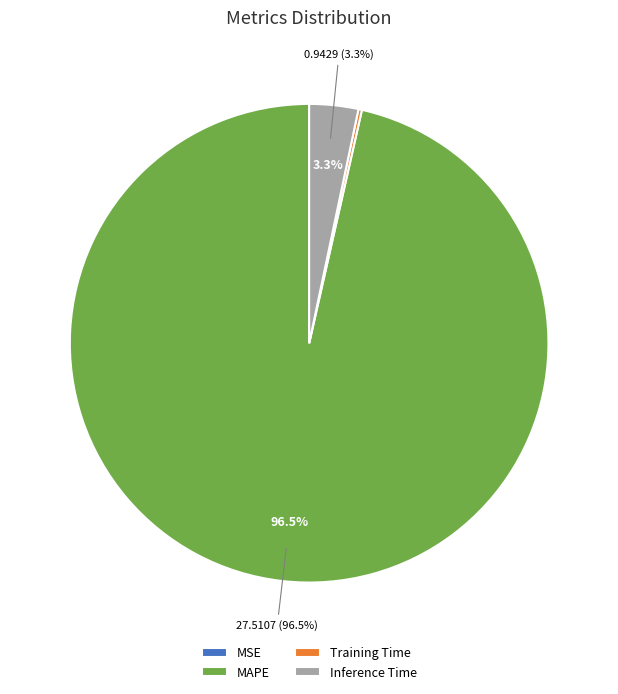

Does MAPE represent more than half of the total?

Yes